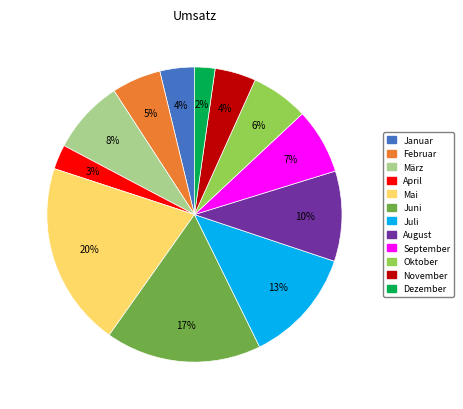

Is there any slice that represents more than half of the pie?

No